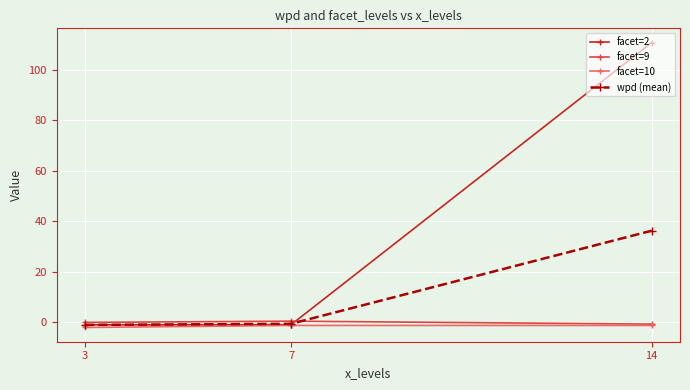

Which series has the widest spread of values?

facet=2